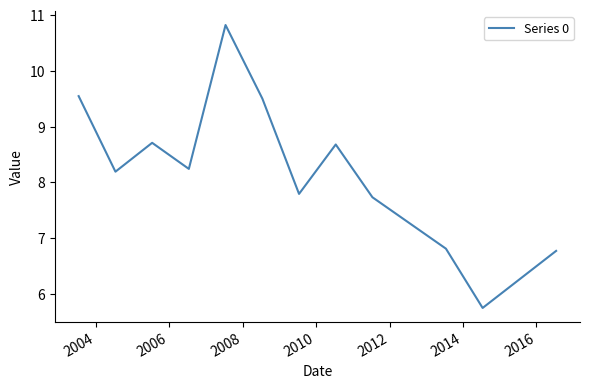

What is the greatest value displayed?

10.8